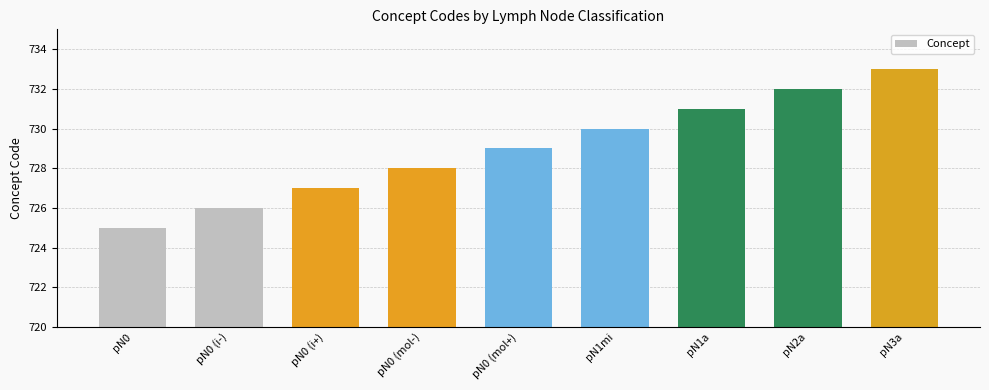

What is the maximum value shown in the chart?

733